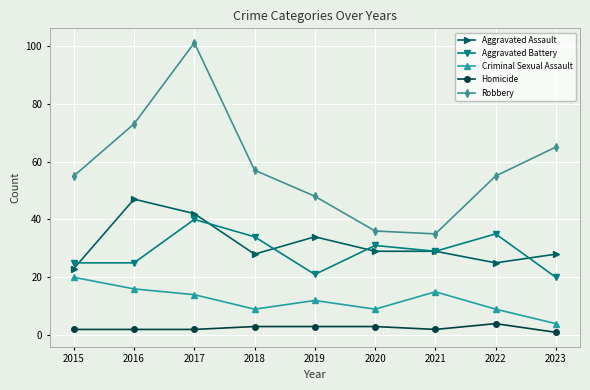

What is the minimum value for Homicide?

1